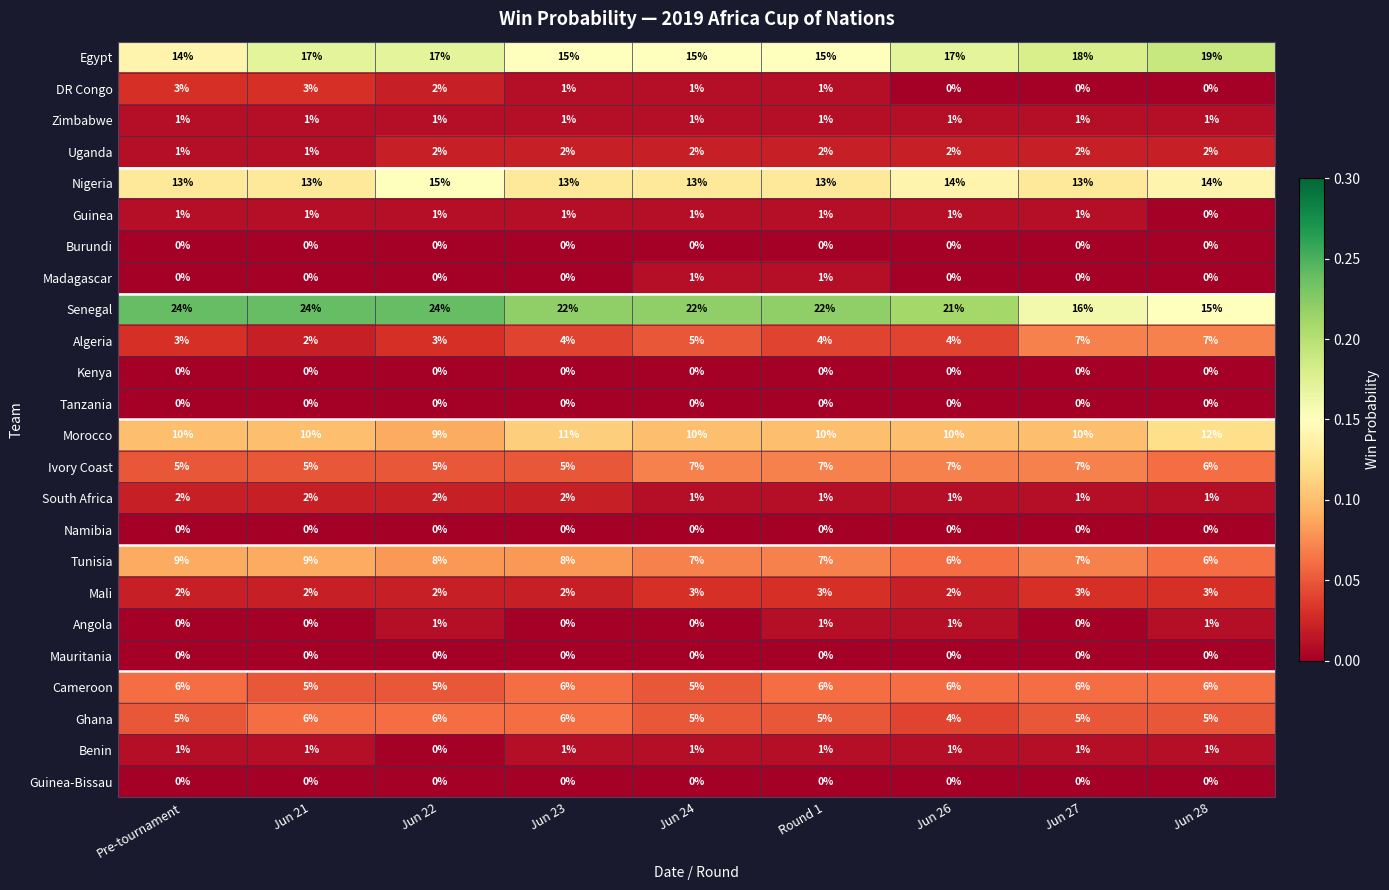

What is the spread (max minus min) of values at Jun 24?

22